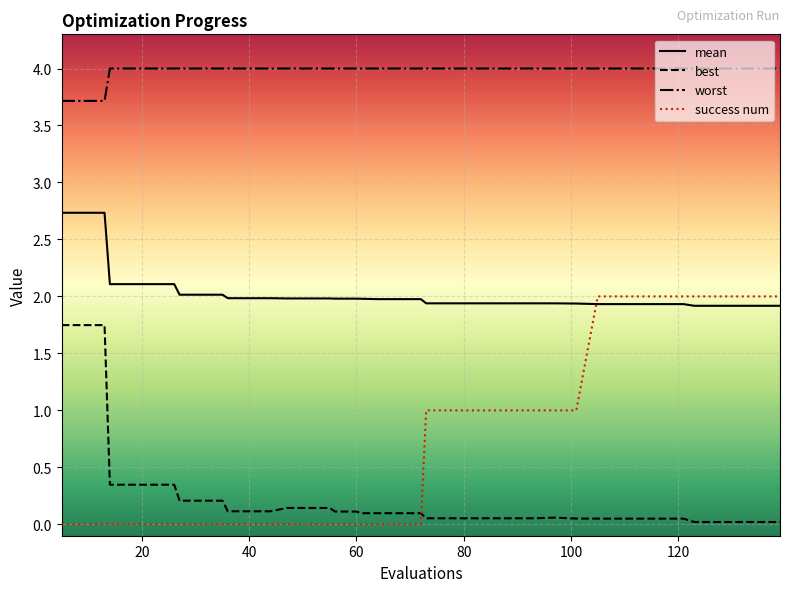

What is the maximum value for worst?

4.0